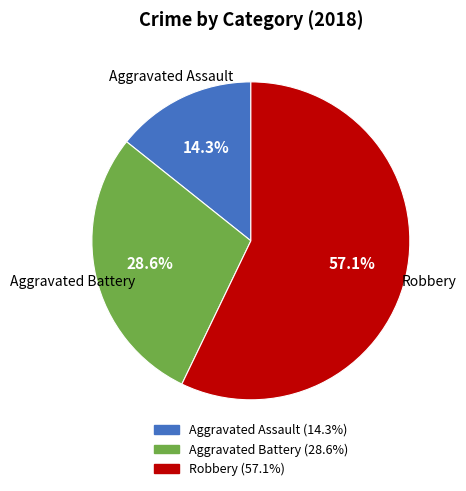

To the nearest percent, what percentage of the pie is Aggravated Battery?

29%